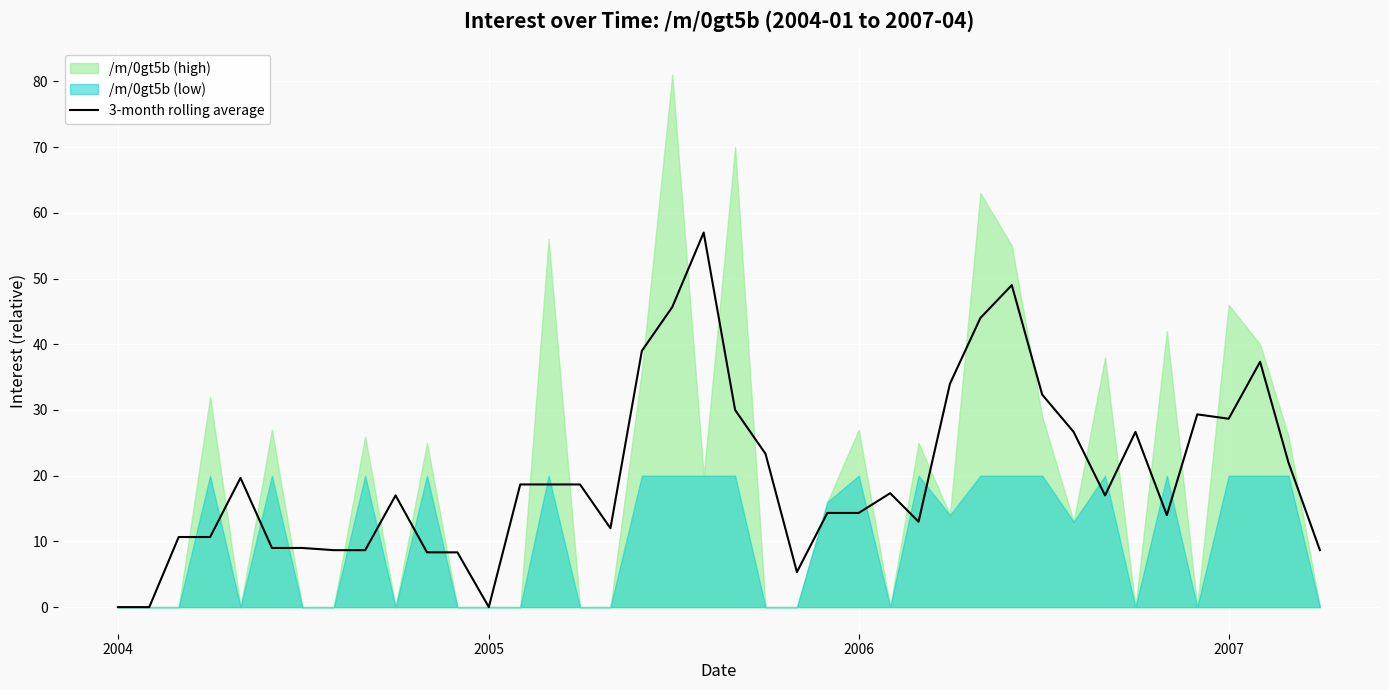

What is the highest value of the 3-month rolling average series?

57.0